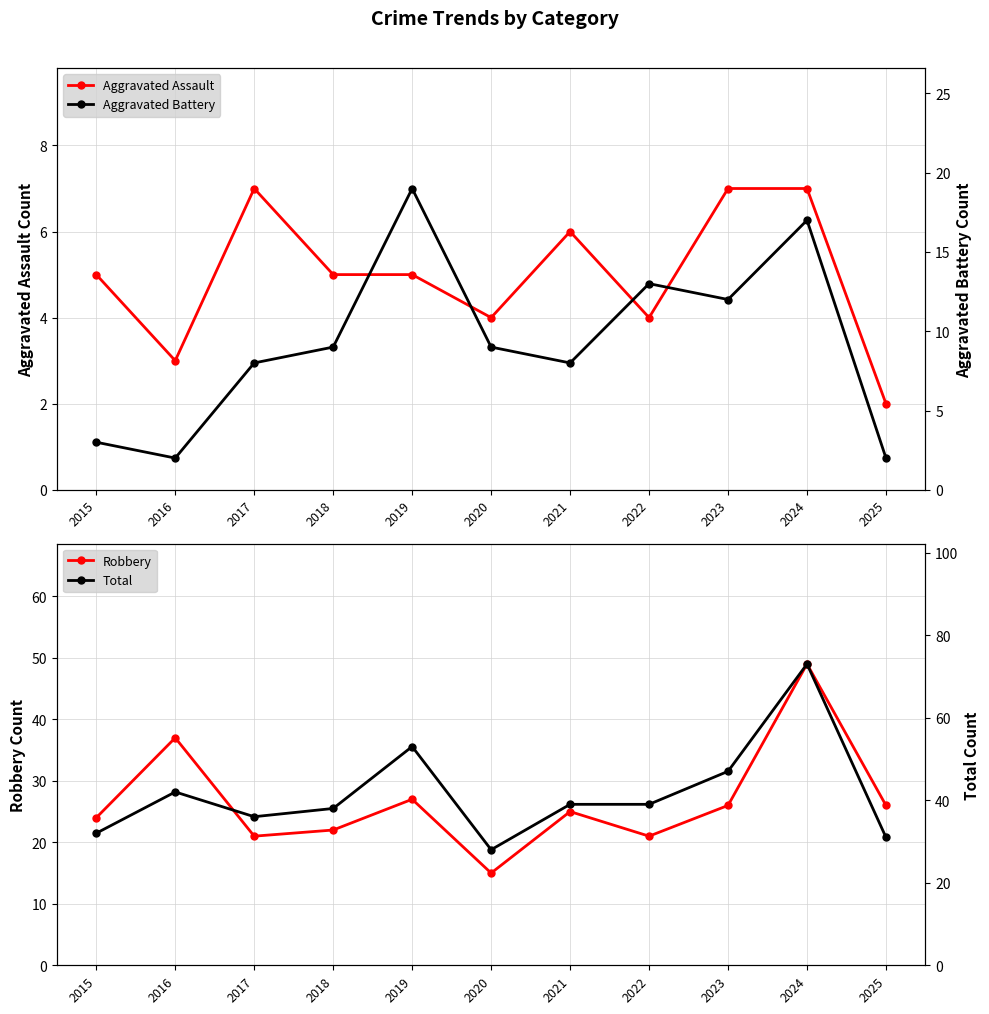

Which series changed the most between 2015 and 2020?

Robbery